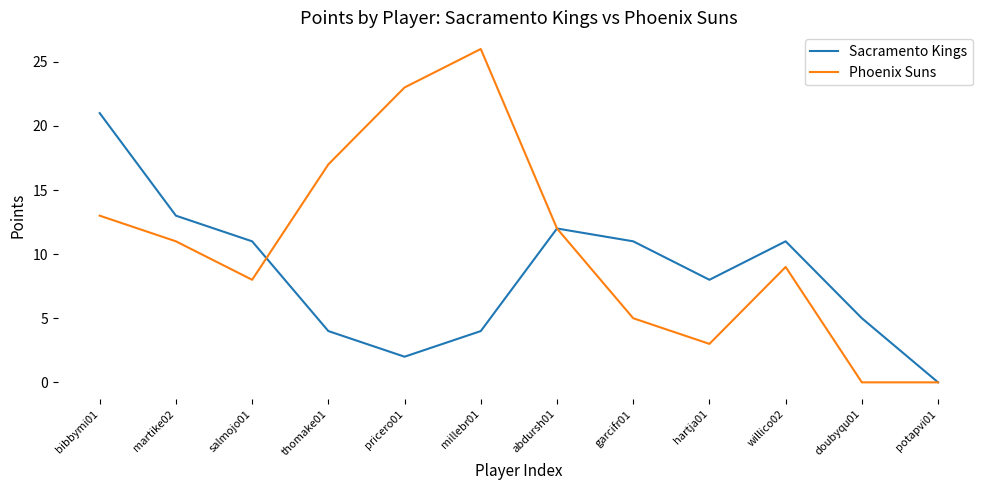

Is the value of Phoenix Suns at abdursh01 greater than the value of Sacramento Kings at willico02?

Yes